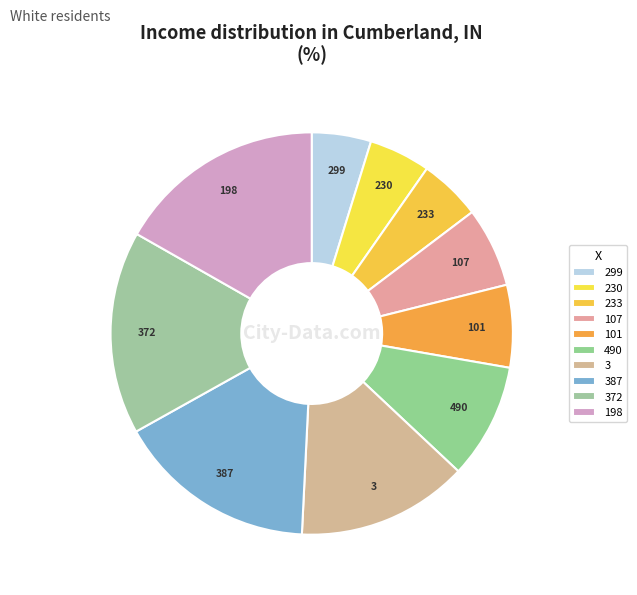

How many segments does this pie chart have?

10